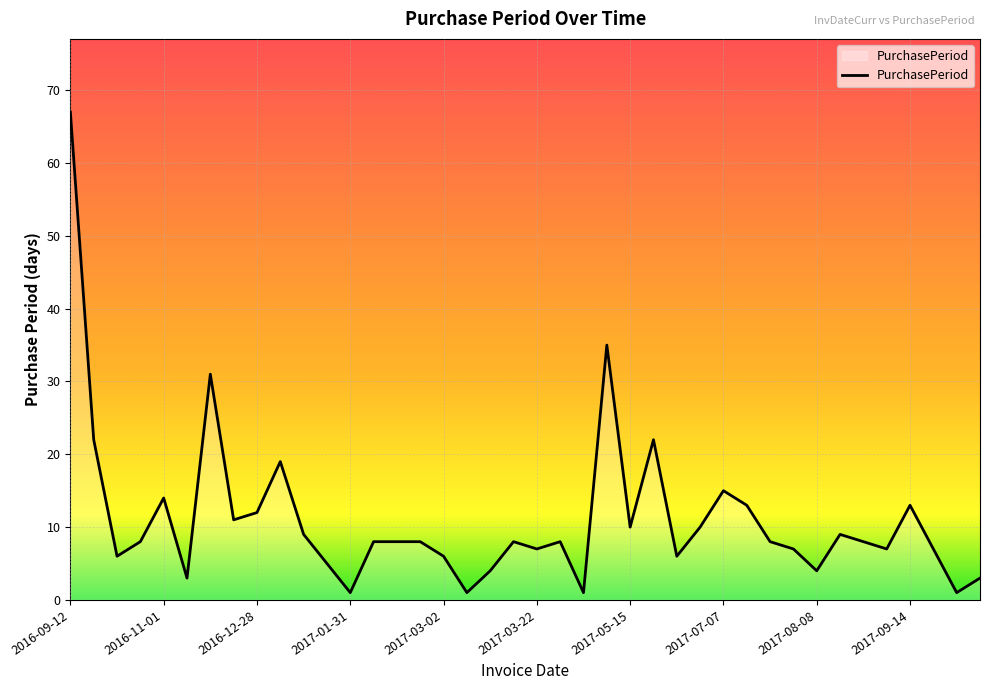

True or false: there are more than 0 points higher than both neighbors.

True